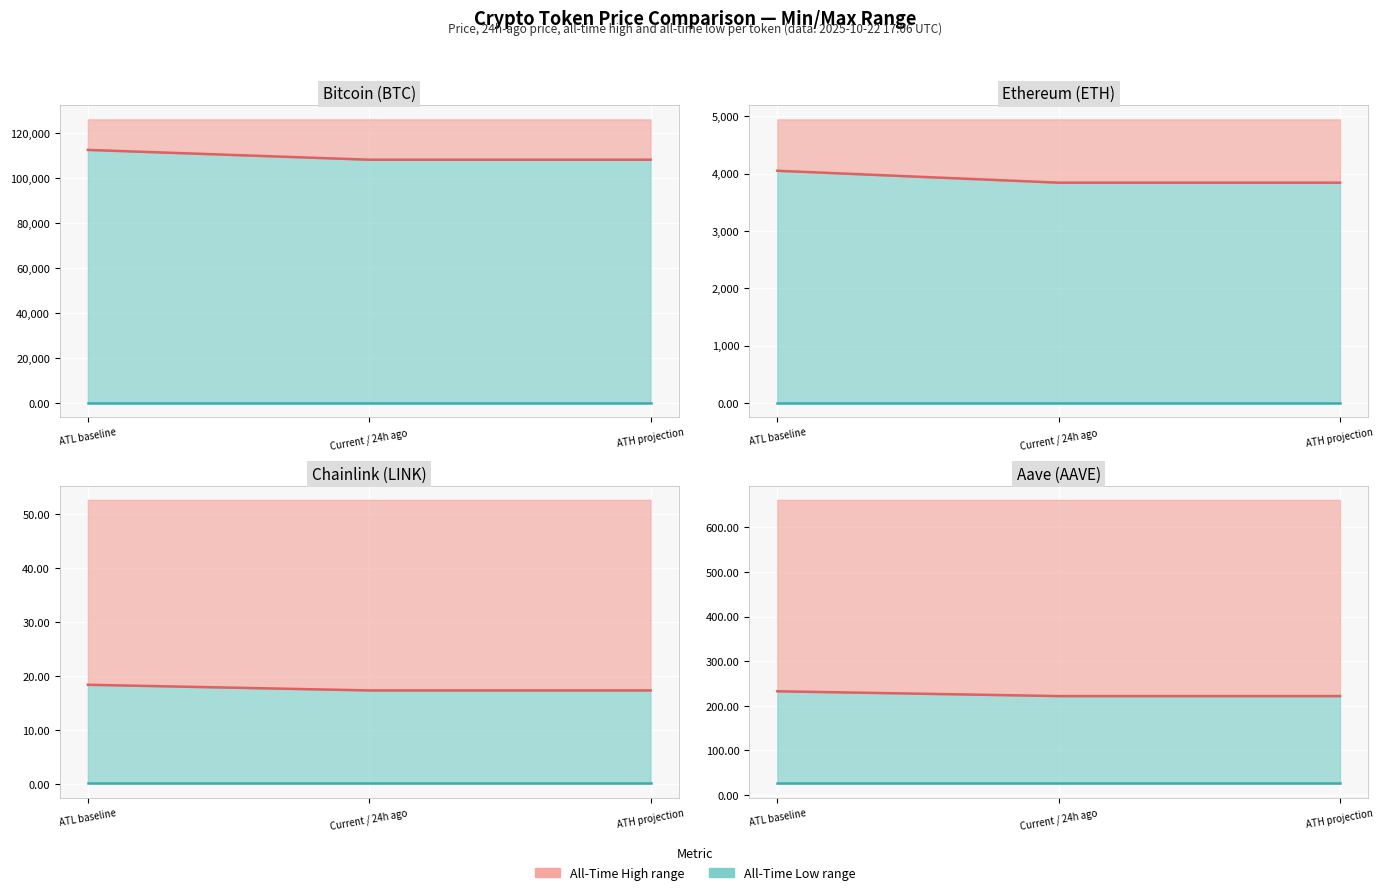

Does the chart display data point markers on the line(s)?

No